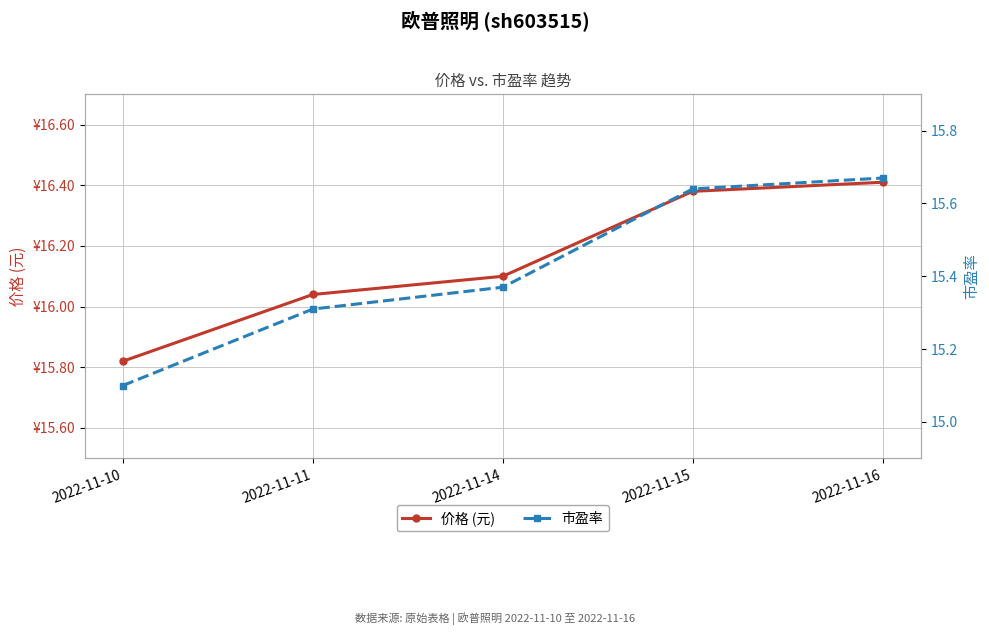

How many lines are shown in the chart?

2